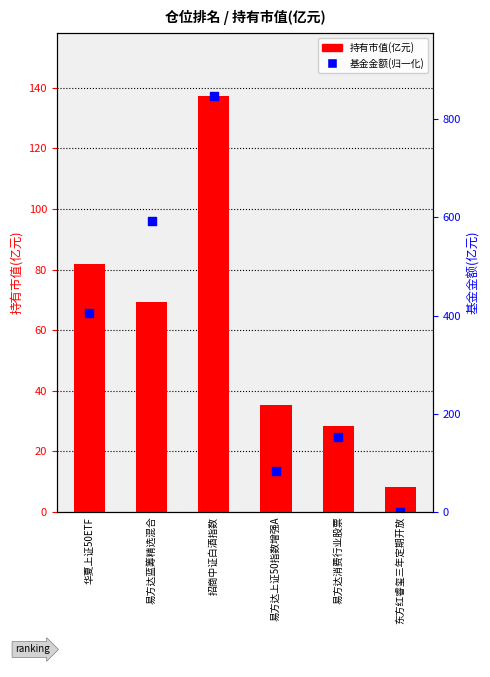

What are all the series names shown in the legend?

持有市值(亿元), 基金金额(归一化)